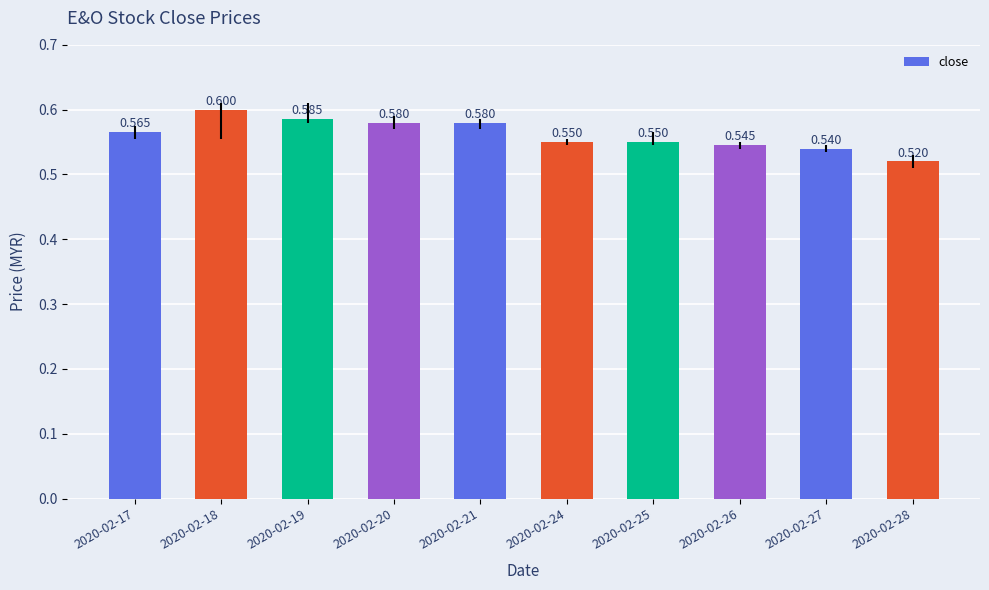

At which category does the chart reach its minimum across all series?

2020-02-28